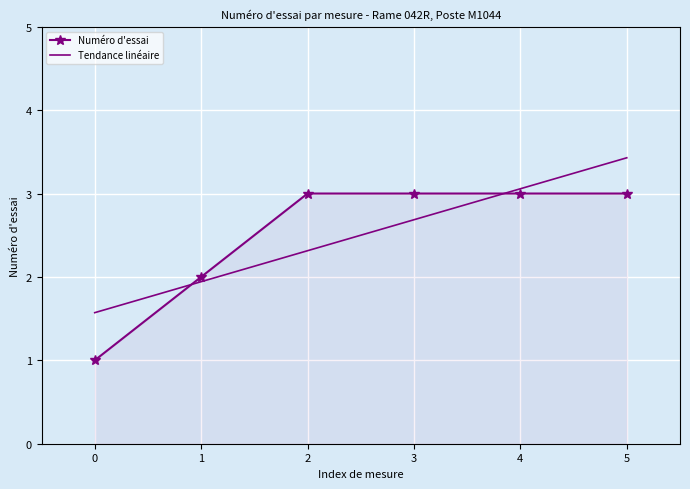

What is the total value across all series at 5?

6.4